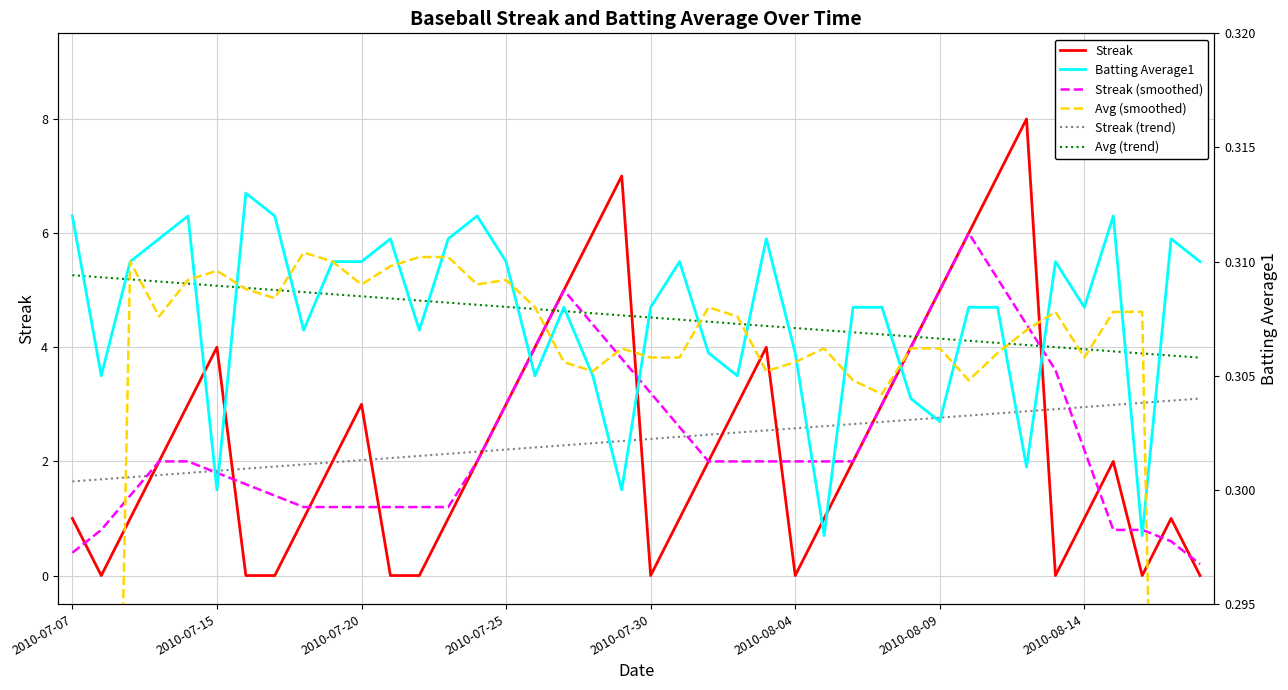

What is the maximum value for Streak (smoothed)?

6.0